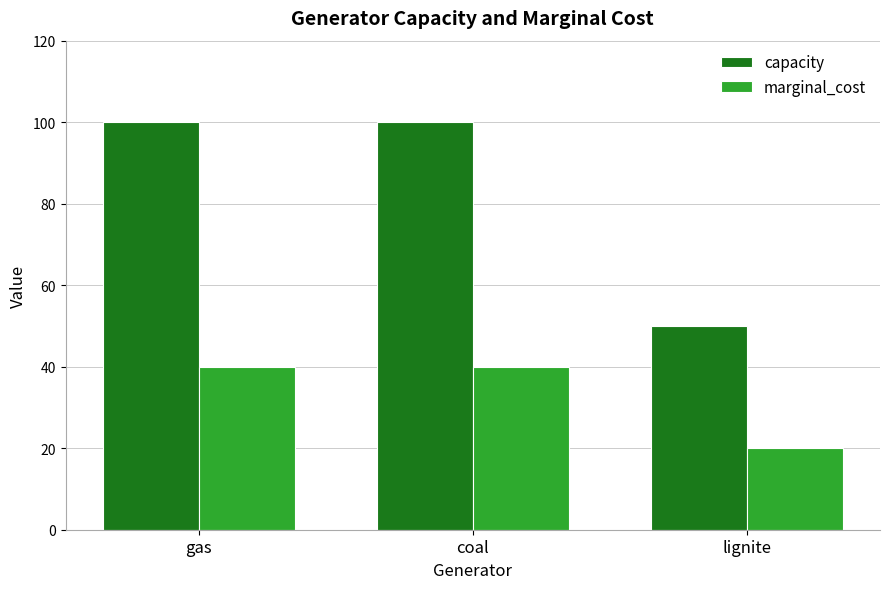

What is the maximum value for capacity?

100